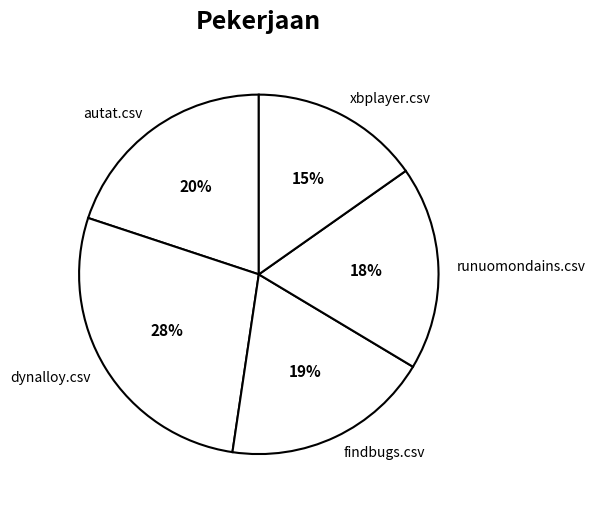

To the nearest percent, what is the difference between the runuomondains.csv and xbplayer.csv slice percentages?

3%